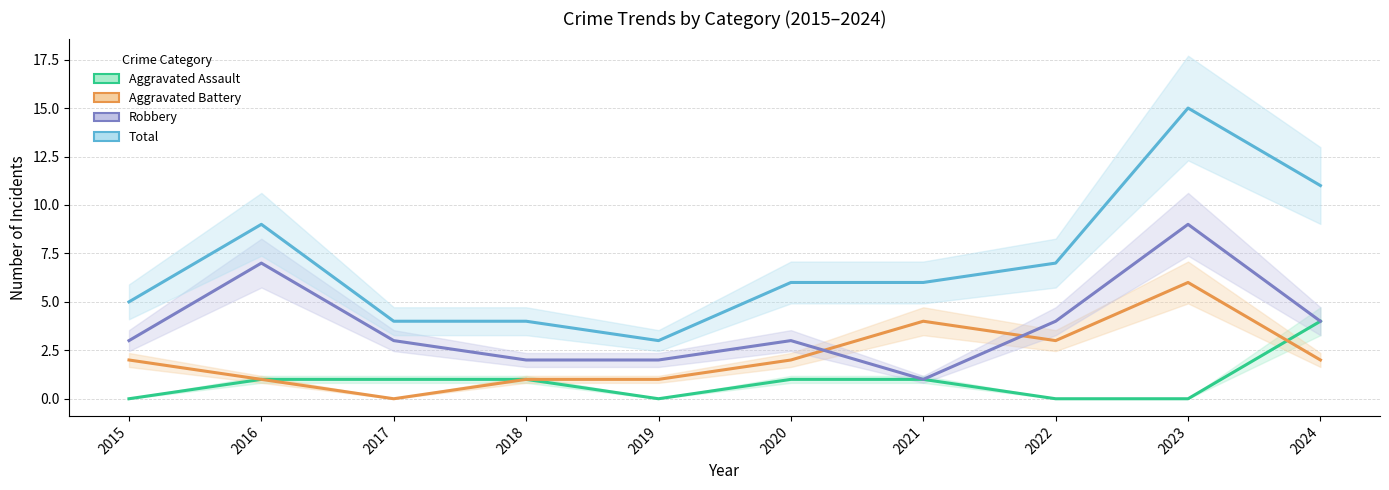

True or false: Robbery has a value of 4 at 2022.

True